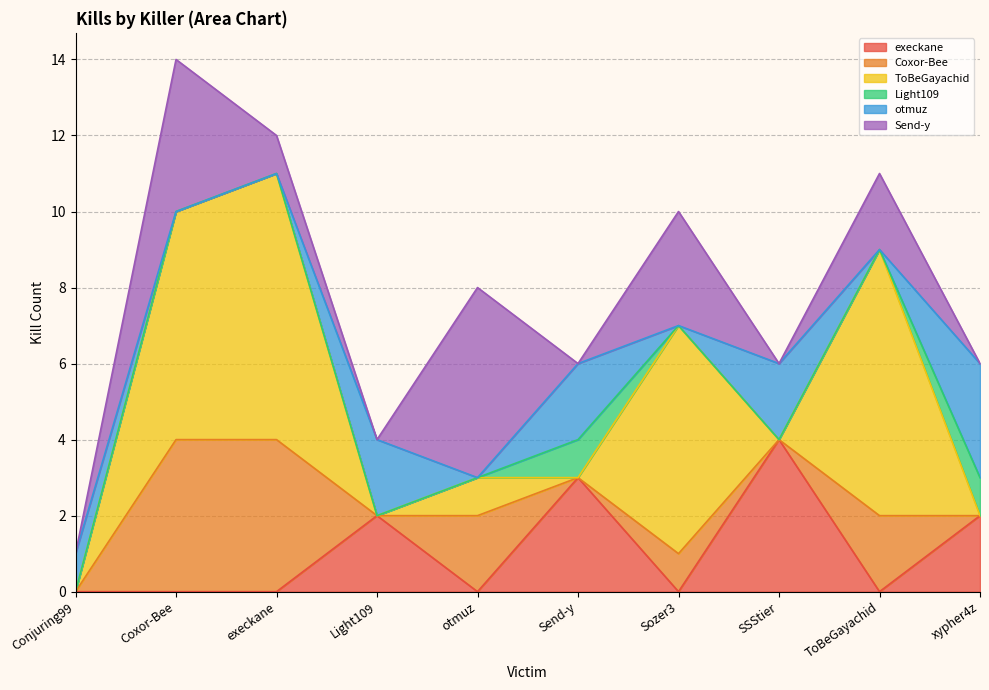

Is the value of execkane at execkane greater than the value of ToBeGayachid at ToBeGayachid?

No